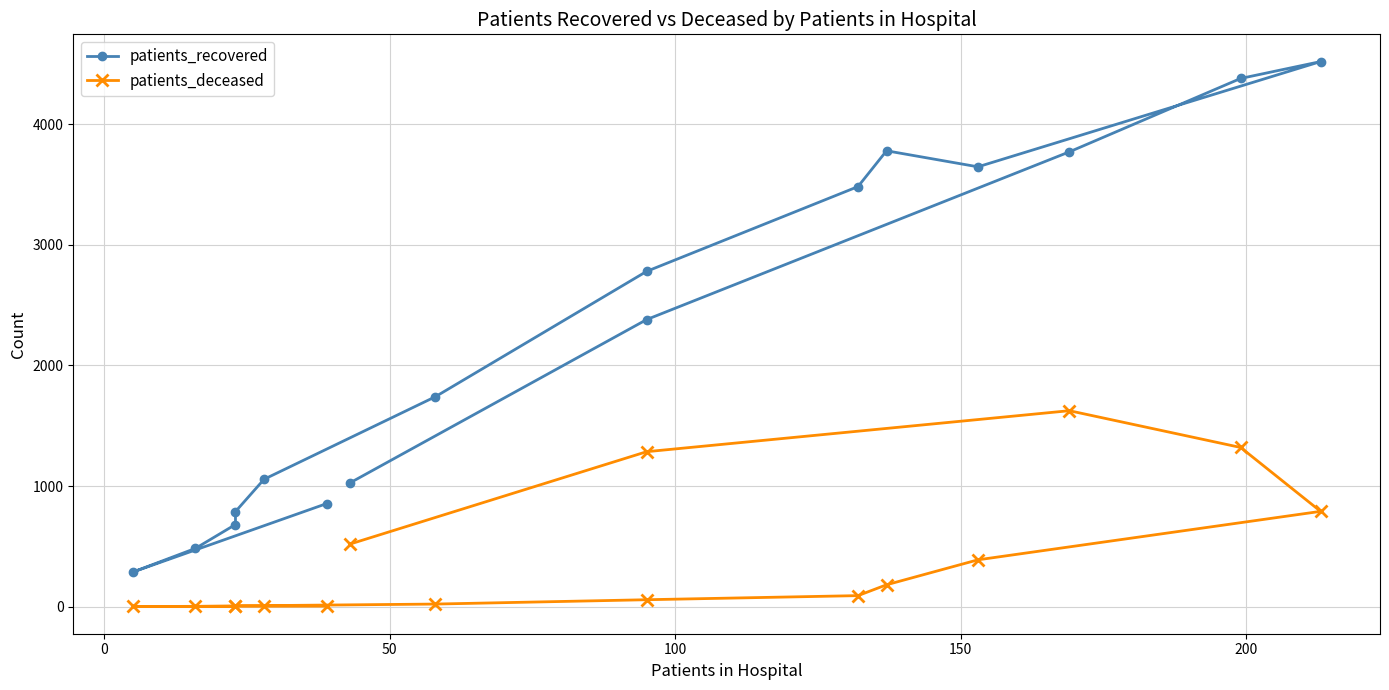

How many distinct data groups are displayed?

2